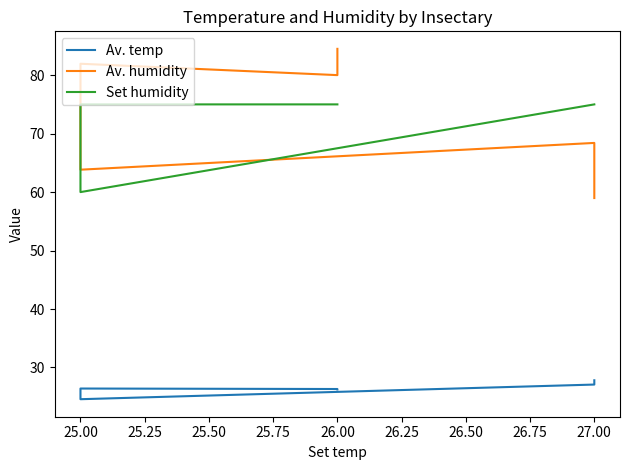

Reading right to left, transcribe all the data shown in this chart.

Av. temp: 26.3	26.3	26.4	24.6	27.1	27.8
Av. humidity: 84.5	80.0	82.0	63.8	68.4	59.0
Set humidity: 75.0	75.0	75.0	60.0	75.0	75.0